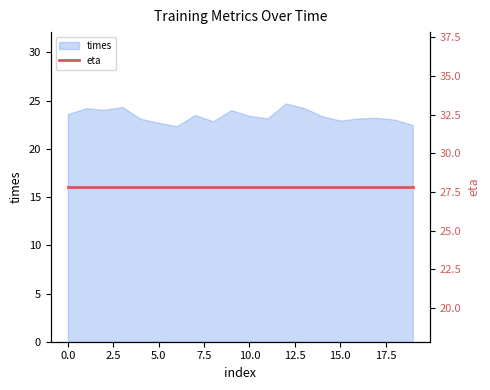

How many points are lower than both their immediate neighbors (excluding endpoints)?

5